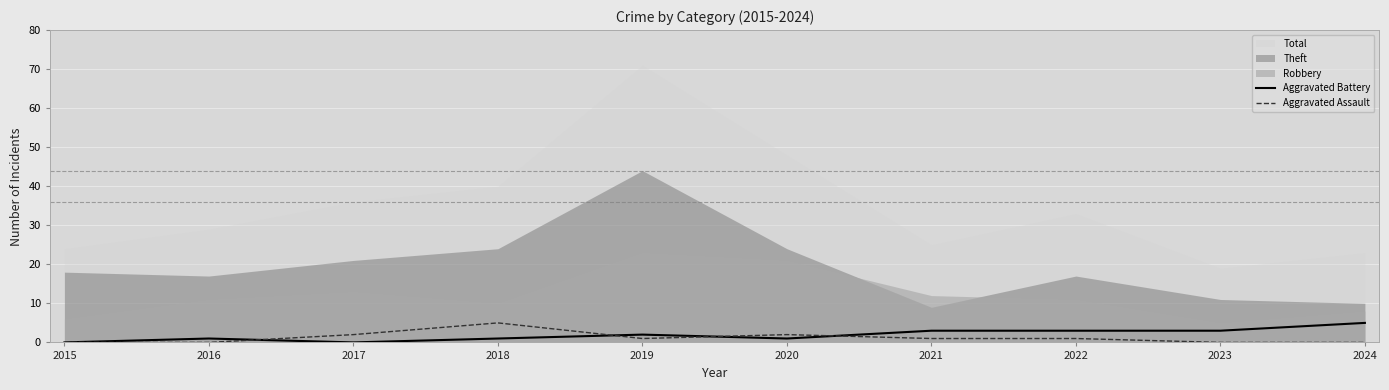

How many values in the Aggravated Assault series exceed 1?

3